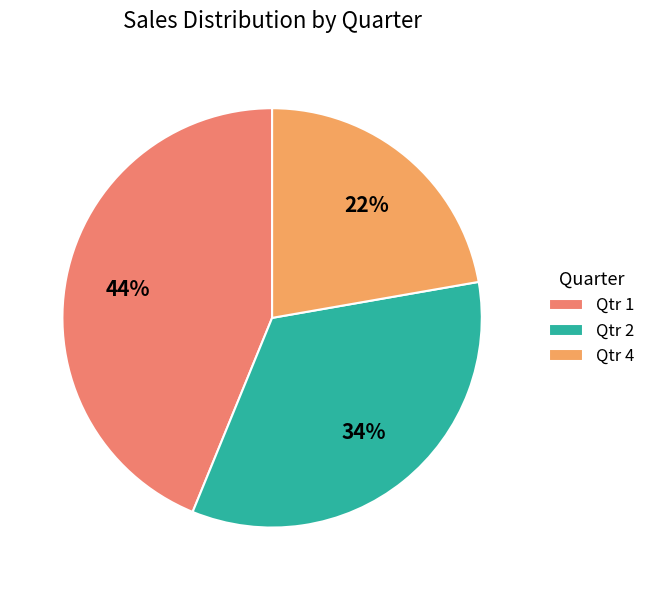

To the nearest percent, what is the difference between the Qtr 2 and Qtr 1 slice percentages?

10%